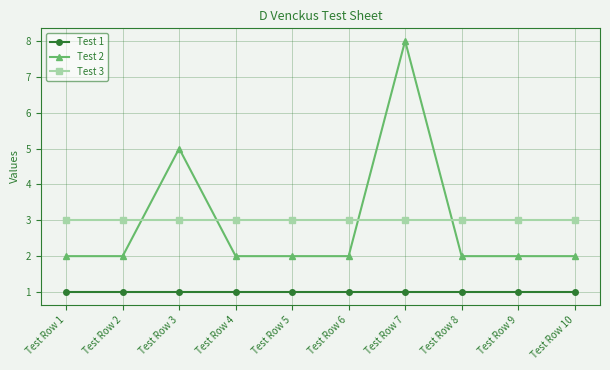

Reading right to left, extract all data points from this chart.

Test 1: Test Row 10=1	Test Row 9=1	Test Row 8=1	Test Row 7=1	Test Row 6=1	Test Row 5=1	Test Row 4=1	Test Row 3=1	Test Row 2=1	Test Row 1=1
Test 2: Test Row 10=2	Test Row 9=2	Test Row 8=2	Test Row 7=8	Test Row 6=2	Test Row 5=2	Test Row 4=2	Test Row 3=5	Test Row 2=2	Test Row 1=2
Test 3: Test Row 10=3	Test Row 9=3	Test Row 8=3	Test Row 7=3	Test Row 6=3	Test Row 5=3	Test Row 4=3	Test Row 3=3	Test Row 2=3	Test Row 1=3